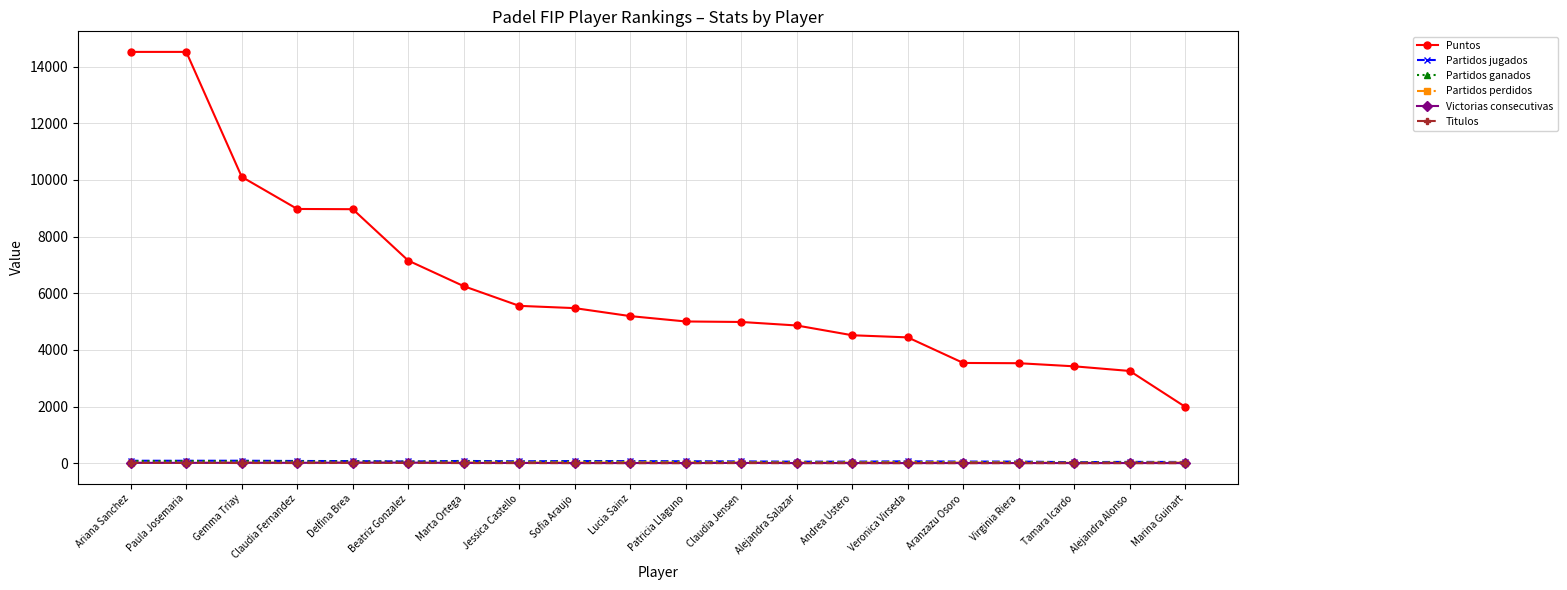

True or false: Partidos ganados and Puntos cross at least once.

False